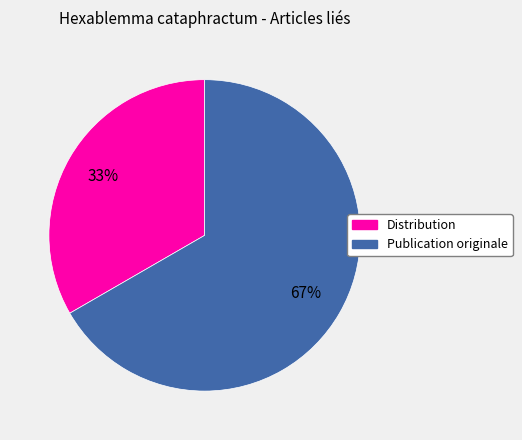

Is it true that Distribution is 43% of the pie?

False